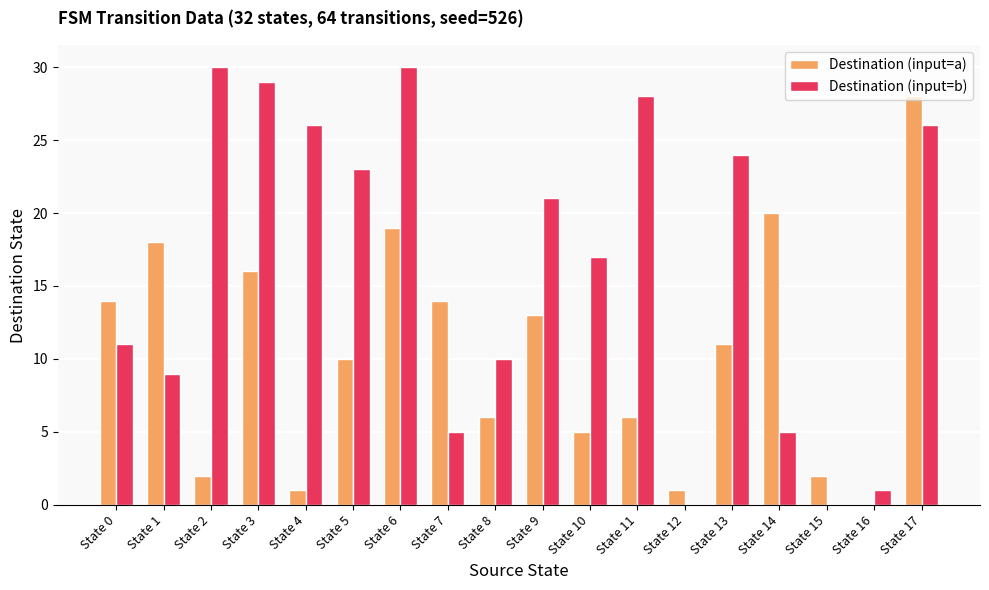

Reading left to right, what are all the values shown in this chart?

Destination (input=a): State 0=14	State 1=18	State 2=2	State 3=16	State 4=1	State 5=10	State 6=19	State 7=14	State 8=6	State 9=13	State 10=5	State 11=6	State 12=1	State 13=11	State 14=20	State 15=2	State 16=0	State 17=28
Destination (input=b): State 0=11	State 1=9	State 2=30	State 3=29	State 4=26	State 5=23	State 6=30	State 7=5	State 8=10	State 9=21	State 10=17	State 11=28	State 12=0	State 13=24	State 14=5	State 15=0	State 16=1	State 17=26